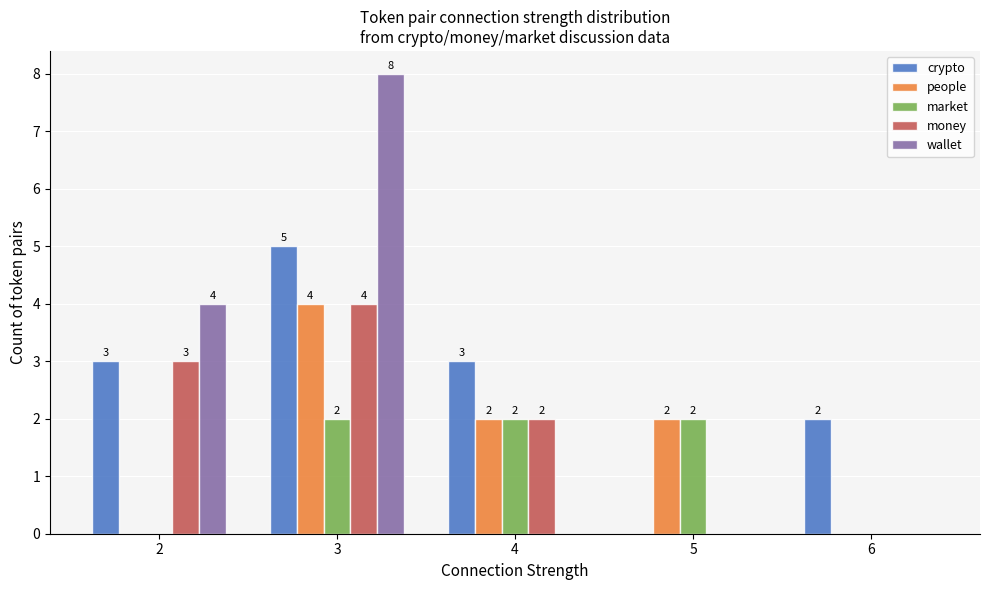

Reading left to right, list all the values displayed in this chart.

crypto: 3	5	3	0	2
people: 0	4	2	2	0
market: 0	2	2	2	0
money: 3	4	2	0	0
wallet: 4	8	0	0	0